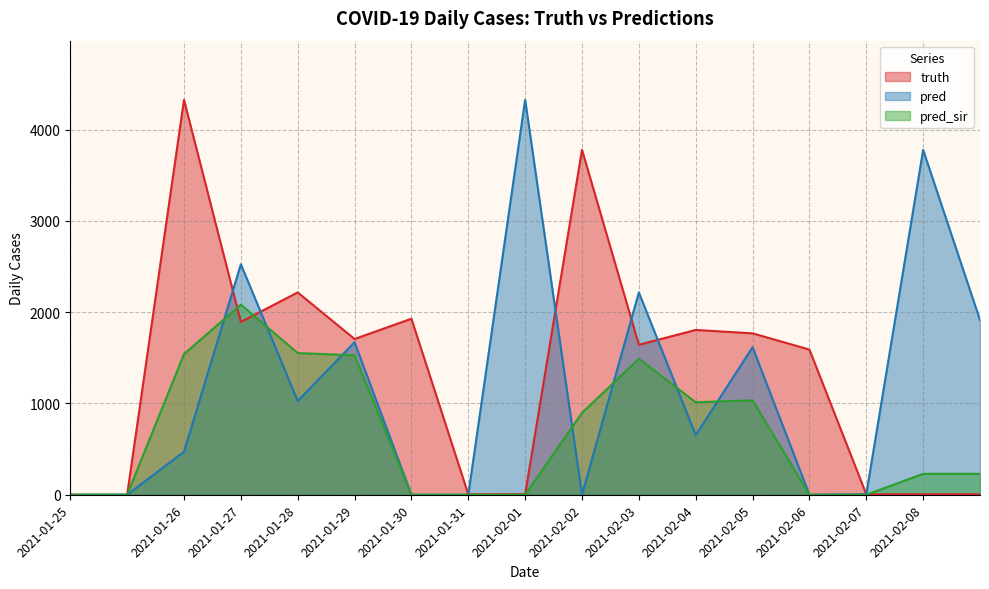

What is the total value across all series at 2021-01-31?

4